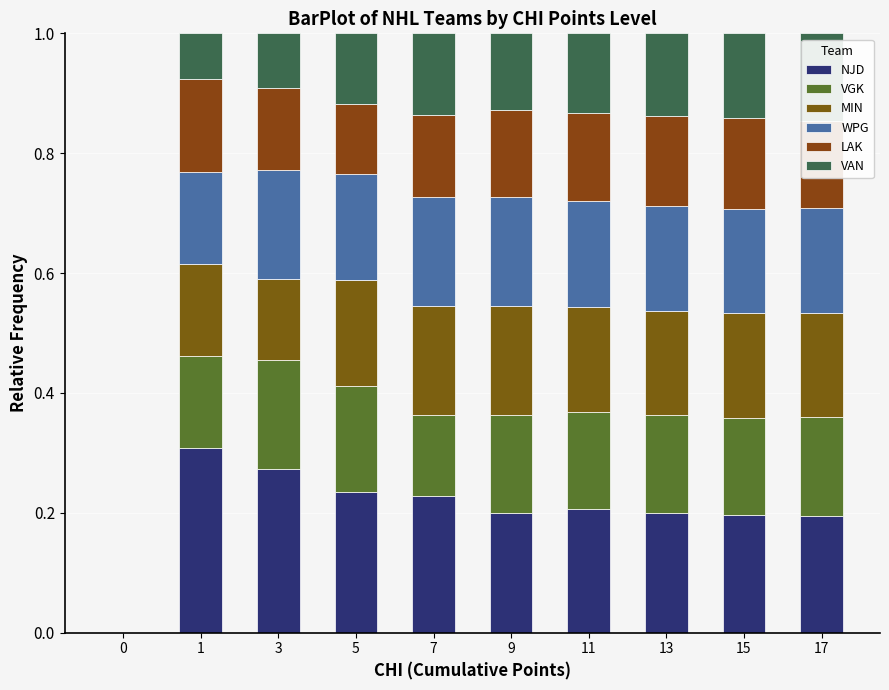

How many values in NJD are above zero?

9